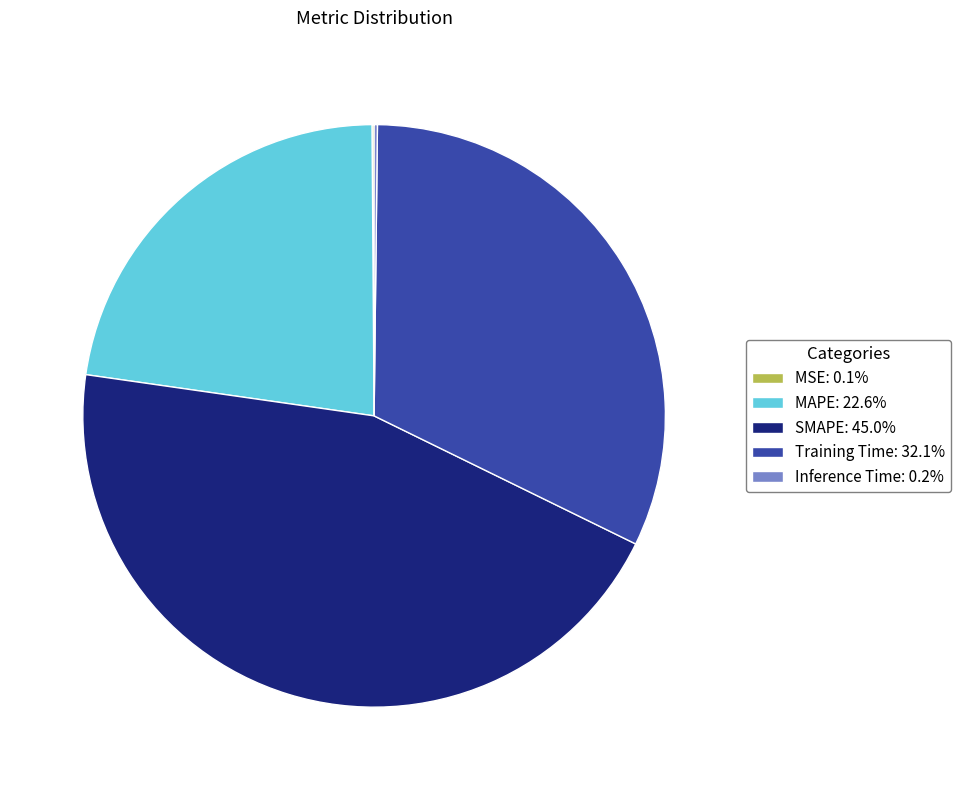

Is the sum of Training Time: 32.1% and SMAPE: 45.0% greater than half?

Yes